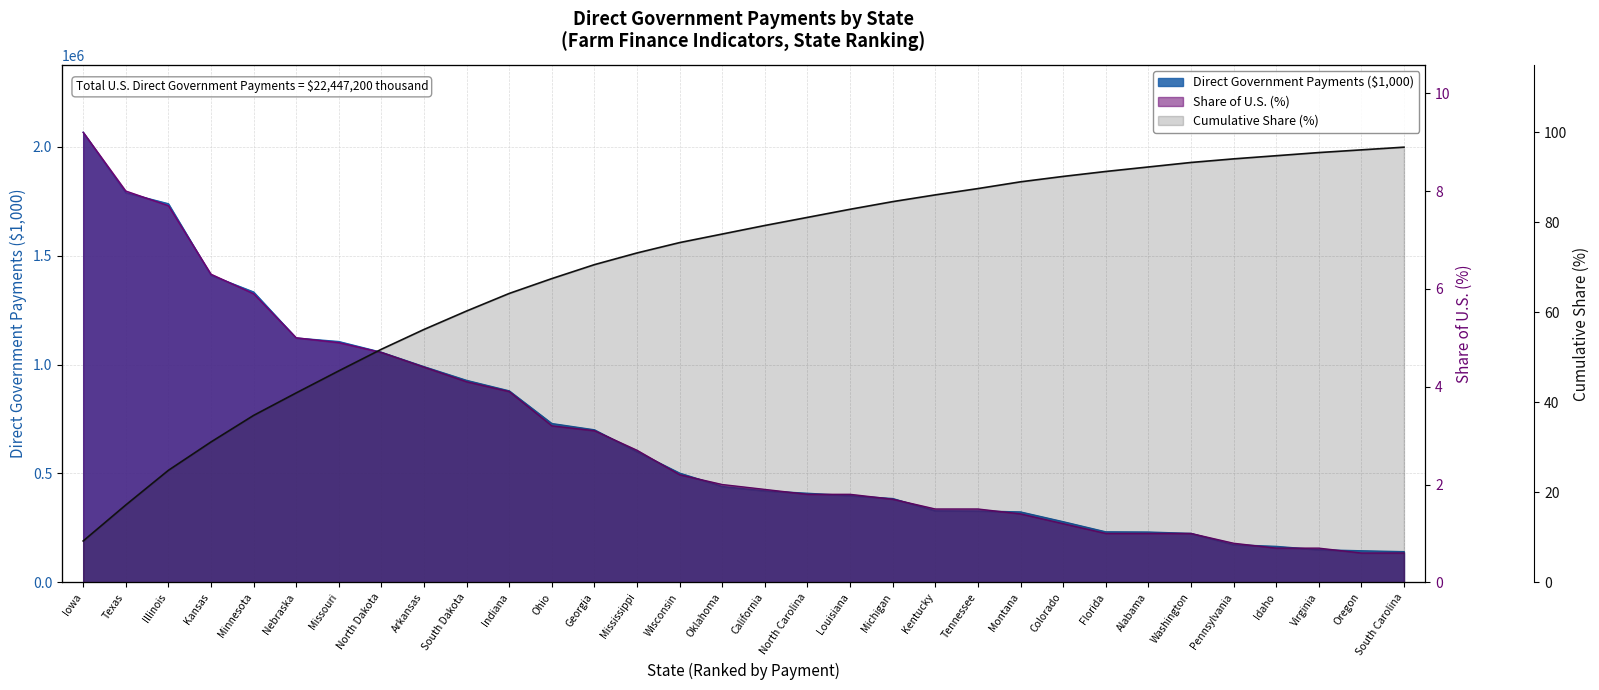

At how many categories does at least one series exceed 788478?

11